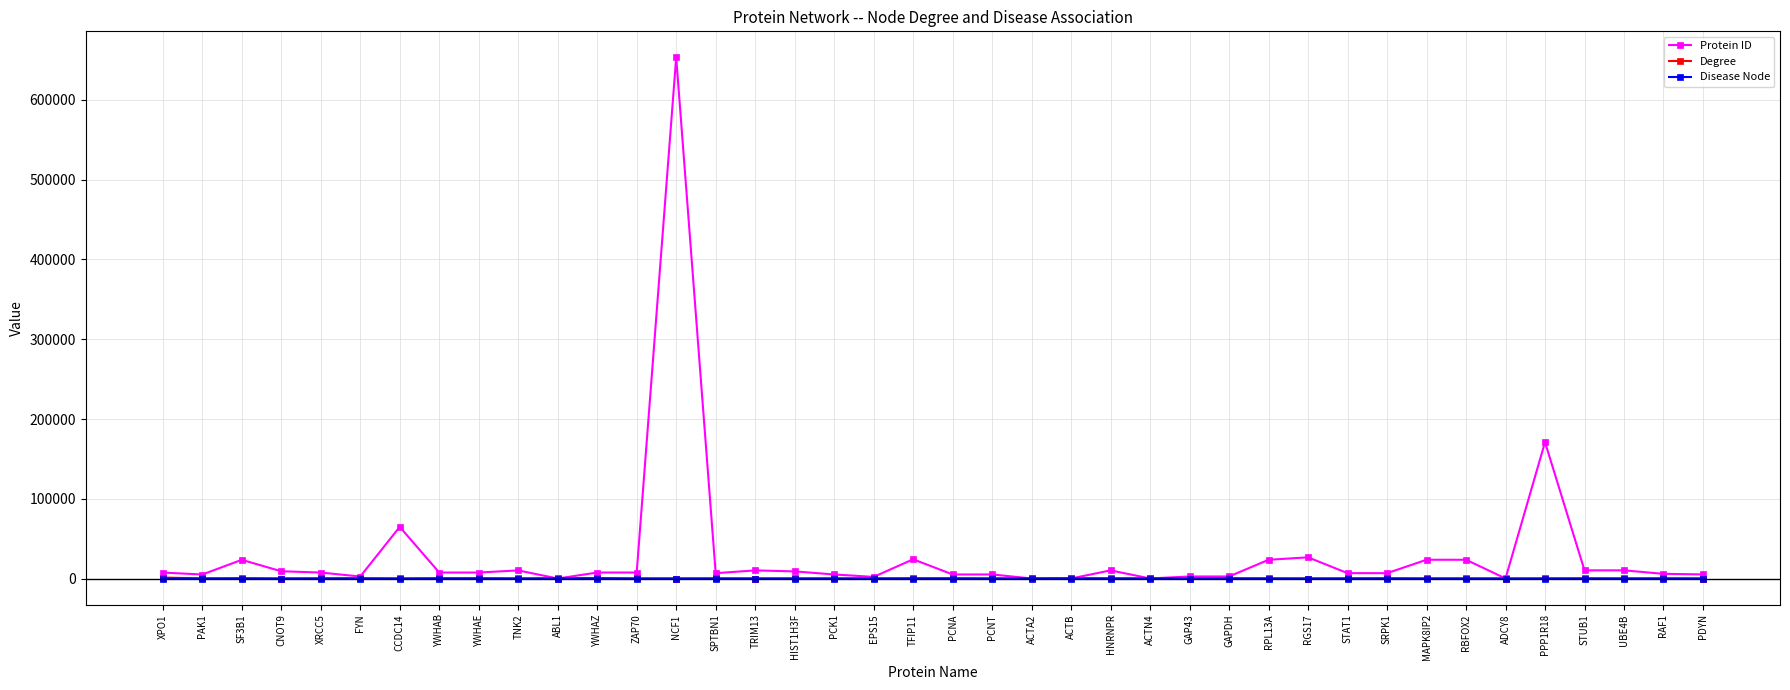

Which series has the largest range (max minus min)?

Protein ID